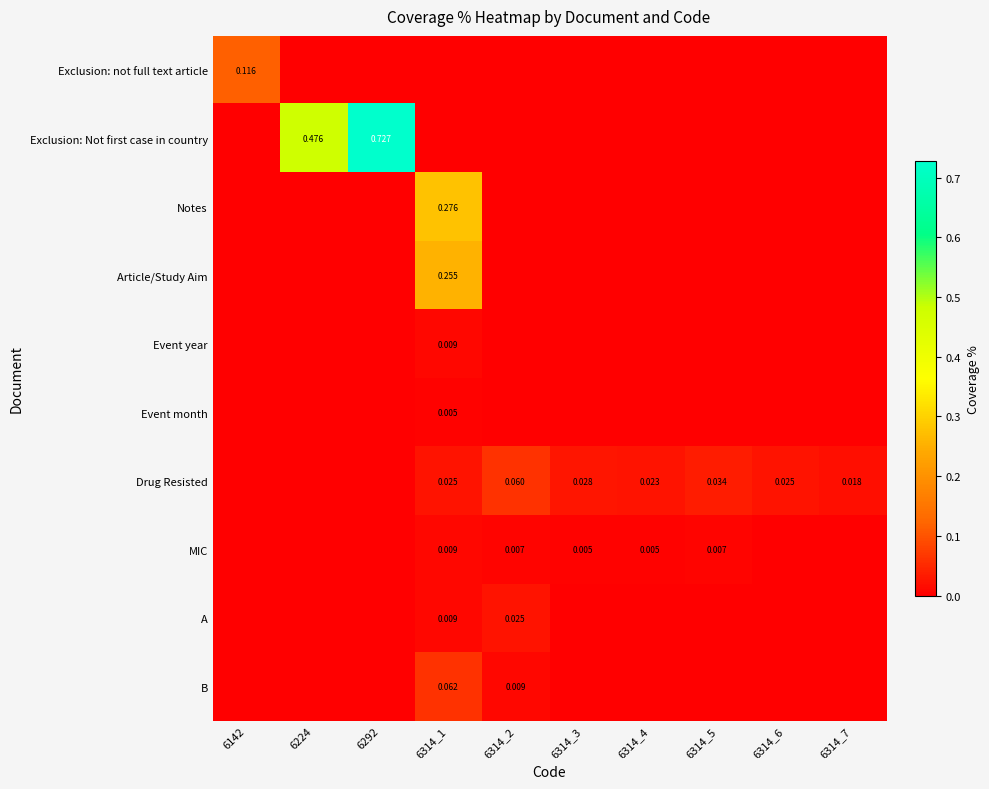

Is it true that Notes equals 0.3 at 6314_1?

True